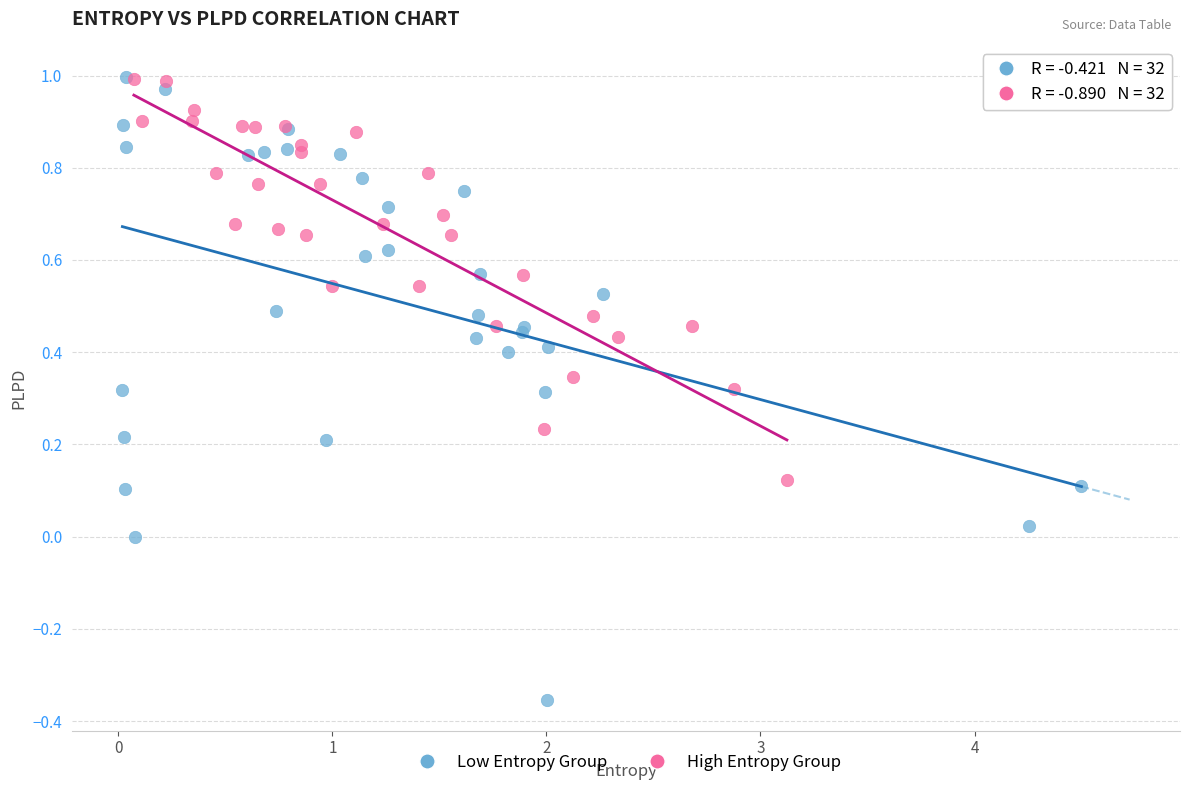

Which series contains the lowest Y value?

Low Entropy Group